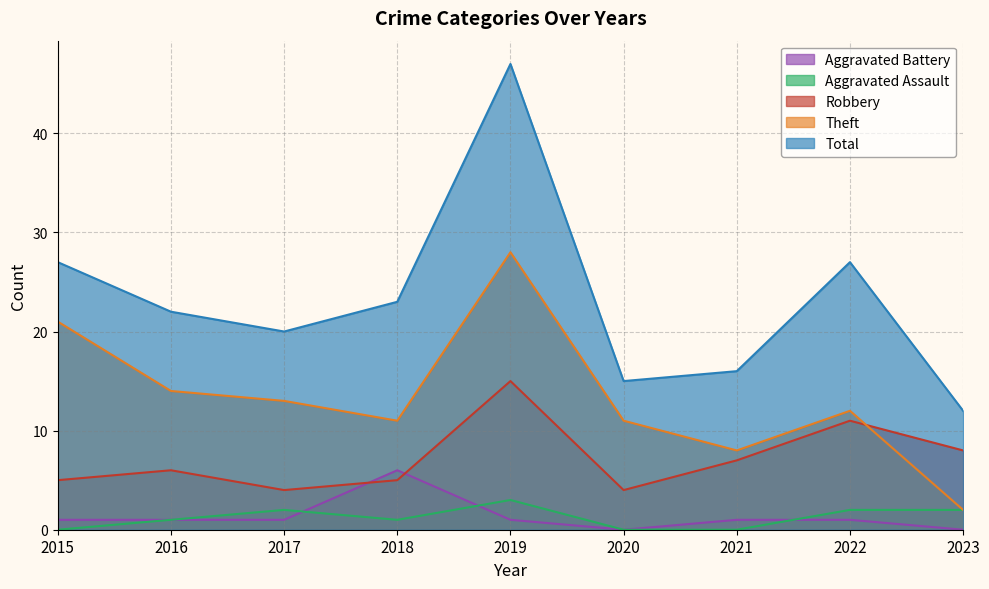

List the series in order of their peak value, highest first.

Total, Theft, Robbery, Aggravated Battery, Aggravated Assault